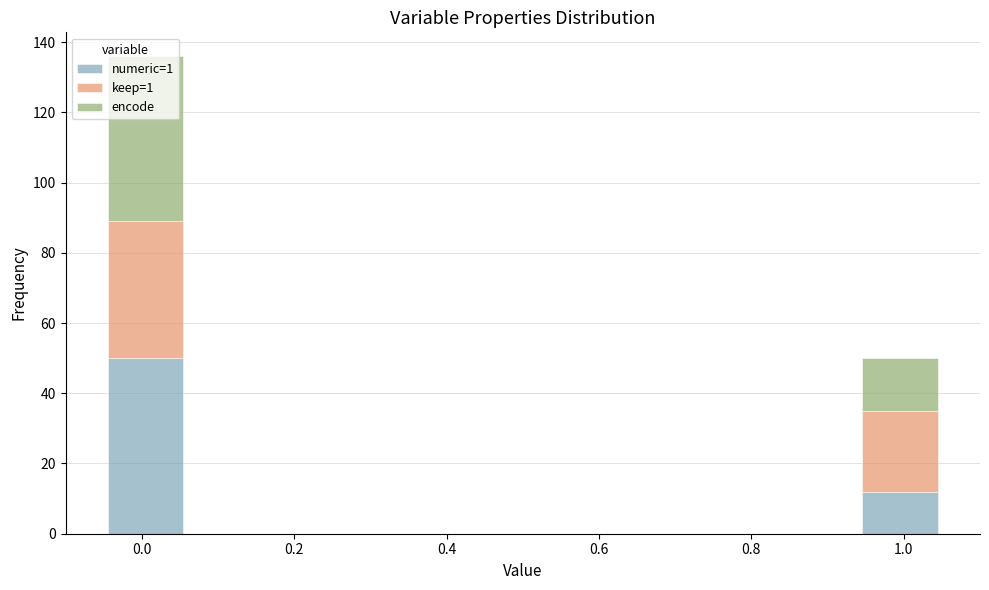

Reading left to right, list every stacked bar in this chart as the range it spans on the x-axis followed by its total height. Neither the bar edges nor the heights are printed on the chart, so give them approximately, as read against the axes.

-0.05 to 0.06: 136
0.06 to 0.17: 0
0.17 to 0.28: 0
0.28 to 0.39: 0
0.39 to 0.50: 0
0.50 to 0.61: 0
0.61 to 0.72: 0
0.72 to 0.83: 0
0.83 to 0.94: 0
0.94 to 1.05: 50